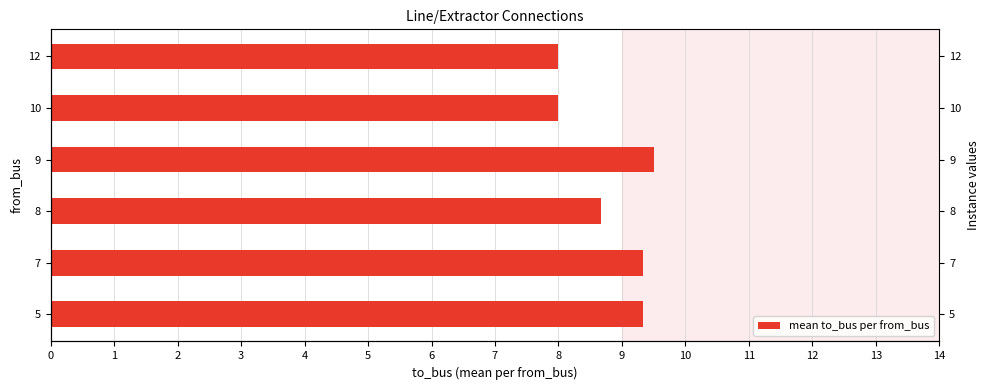

What is the sum of all values?

52.8